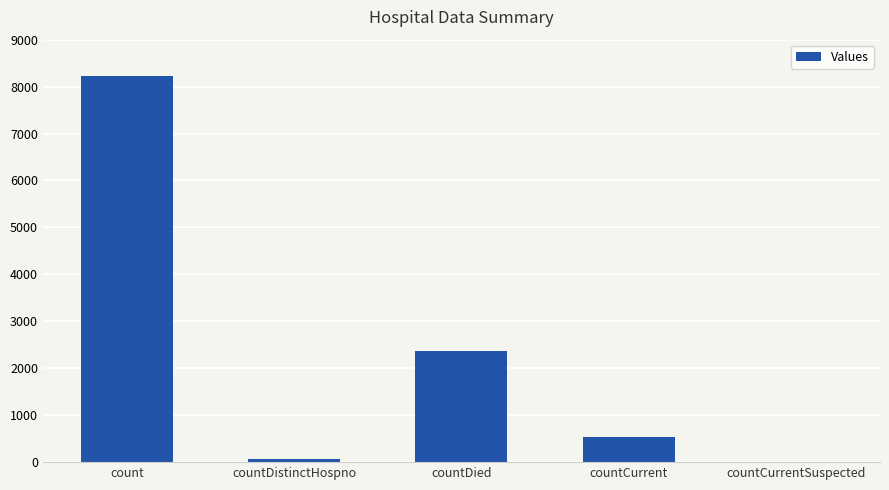

What is the sum of the values at count and countCurrentSuspected?

8216